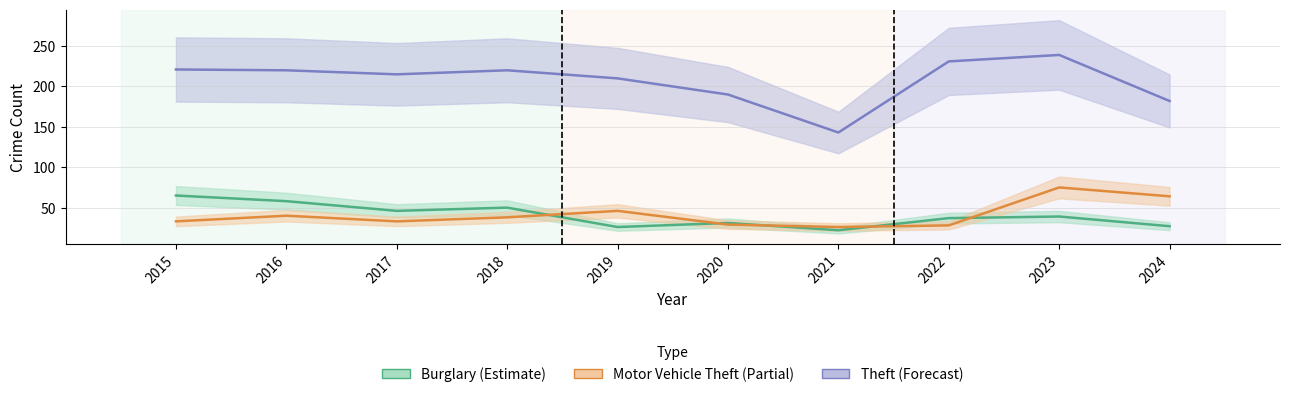

Reading right to left, list all the values displayed in this chart.

Burglary: 27	39	37	22	31	26	50	46	58	65
Motor Vehicle Theft: 64	75	28	26	29	46	38	33	40	33
Theft: 182	239	231	143	190	210	220	215	220	221